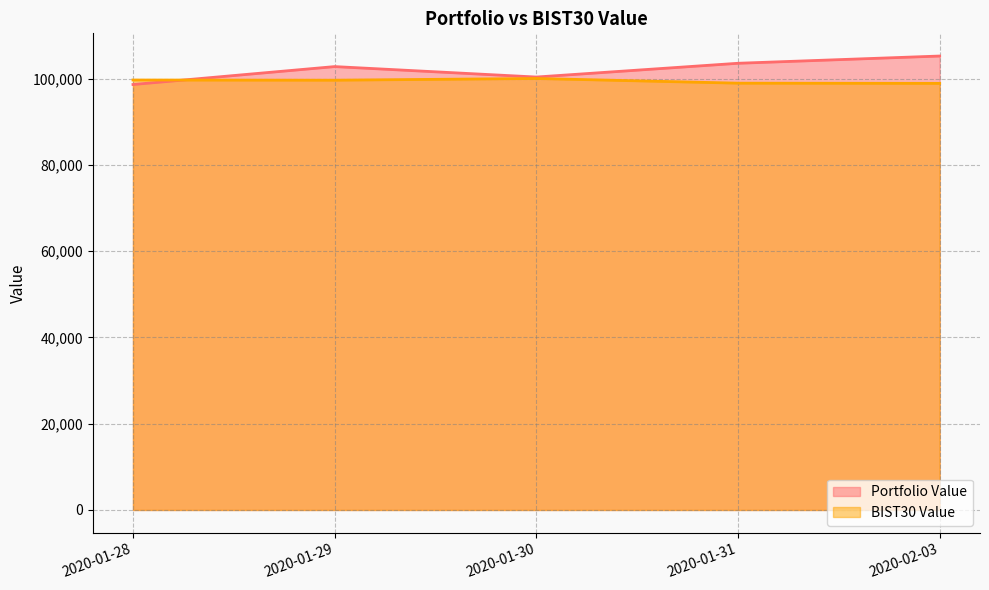

How many interior local valleys does the BIST30 Value series have?

1